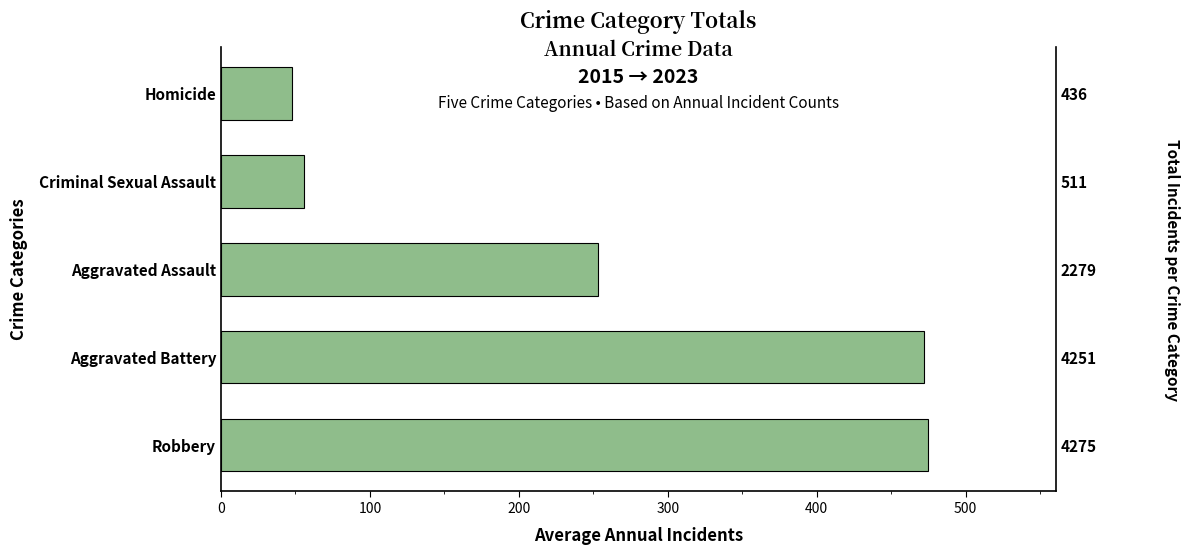

What is the minimum value shown in the chart?

48